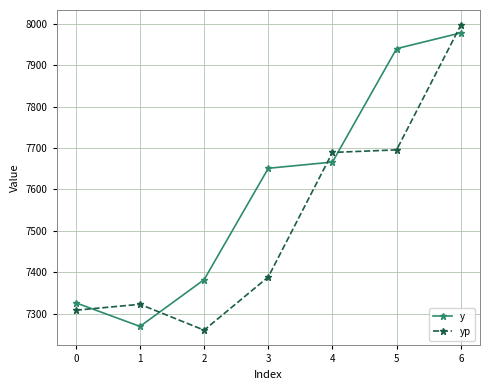

What is the approximate value of y at 5?

7940.0